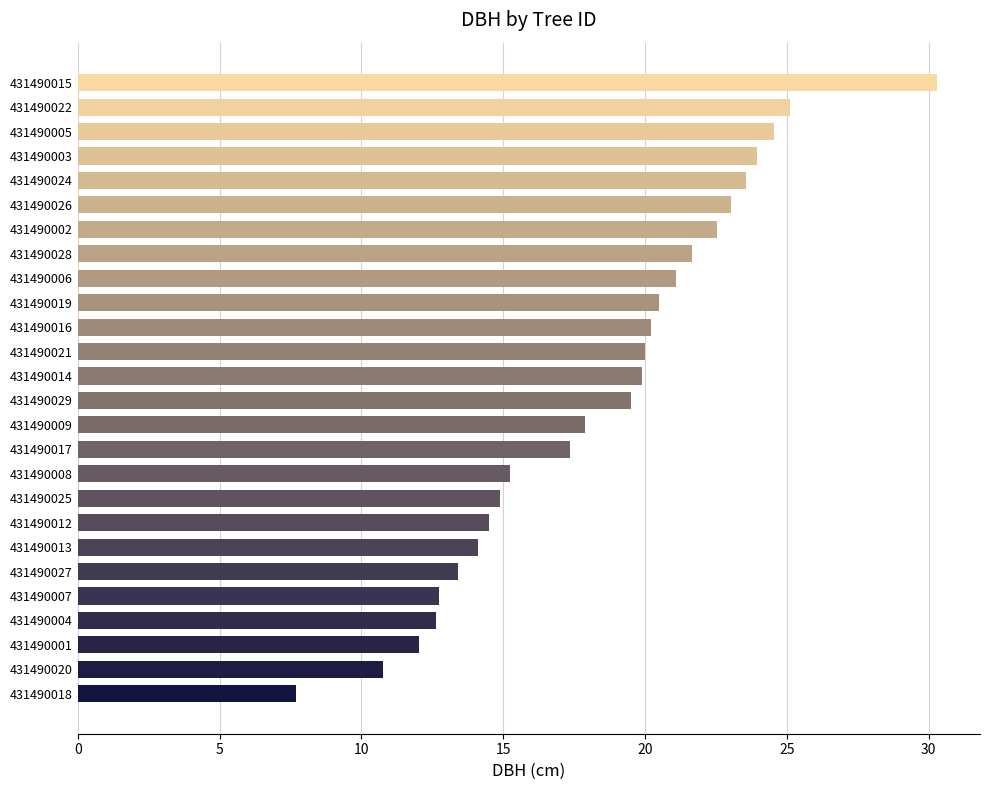

Is it true that the value at 431490017 is 17.4?

True